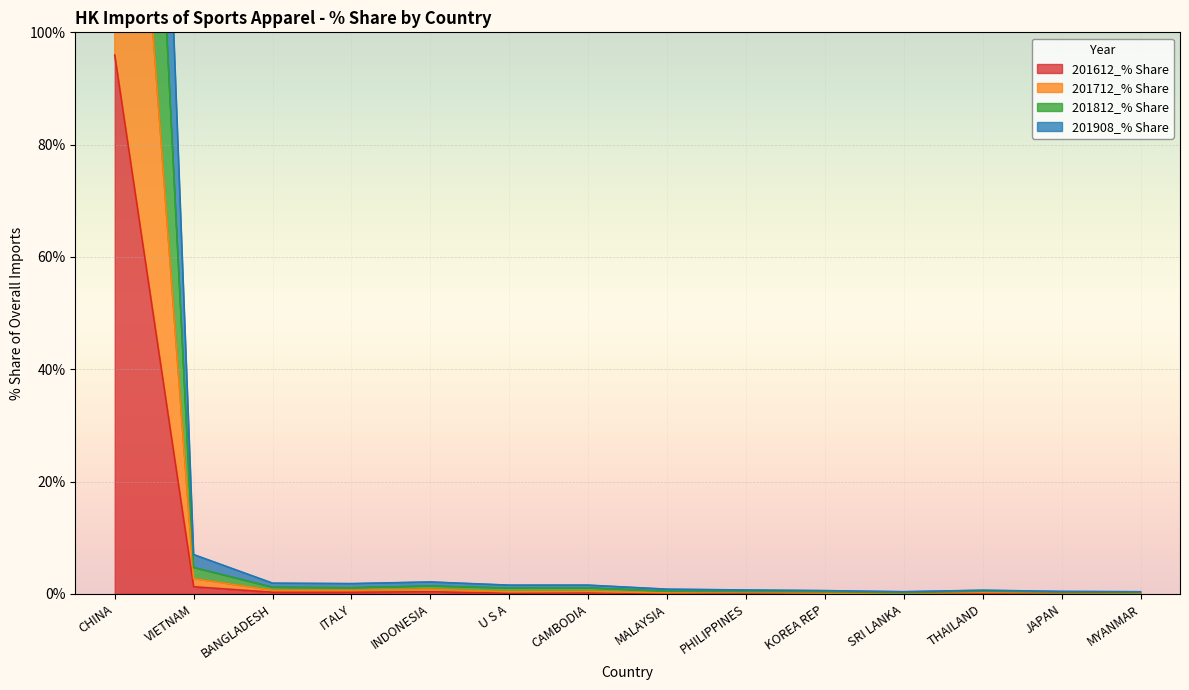

What is the highest value of the 201612_% Share series?

95.9